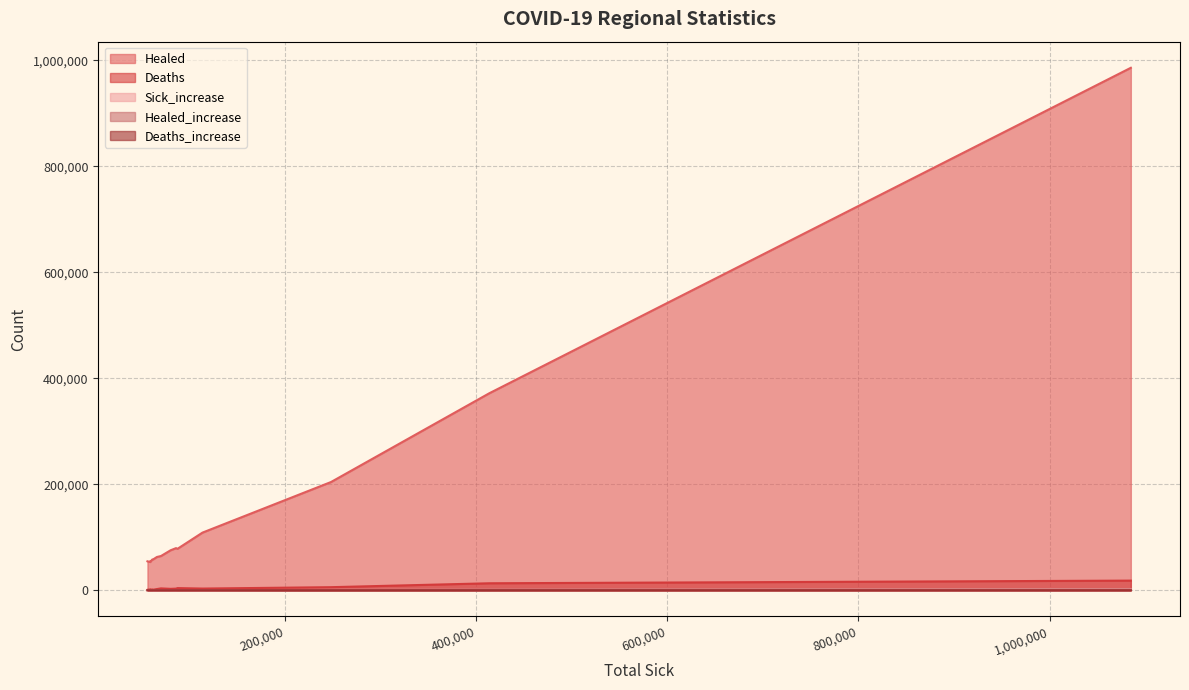

Which series has the widest spread of values?

Healed